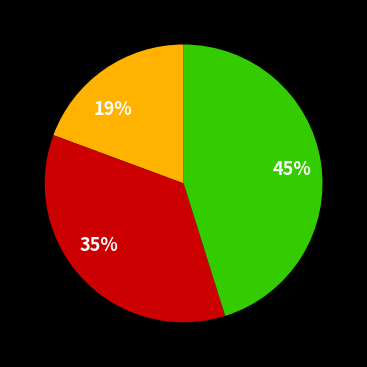

Does any single category account for the majority?

No